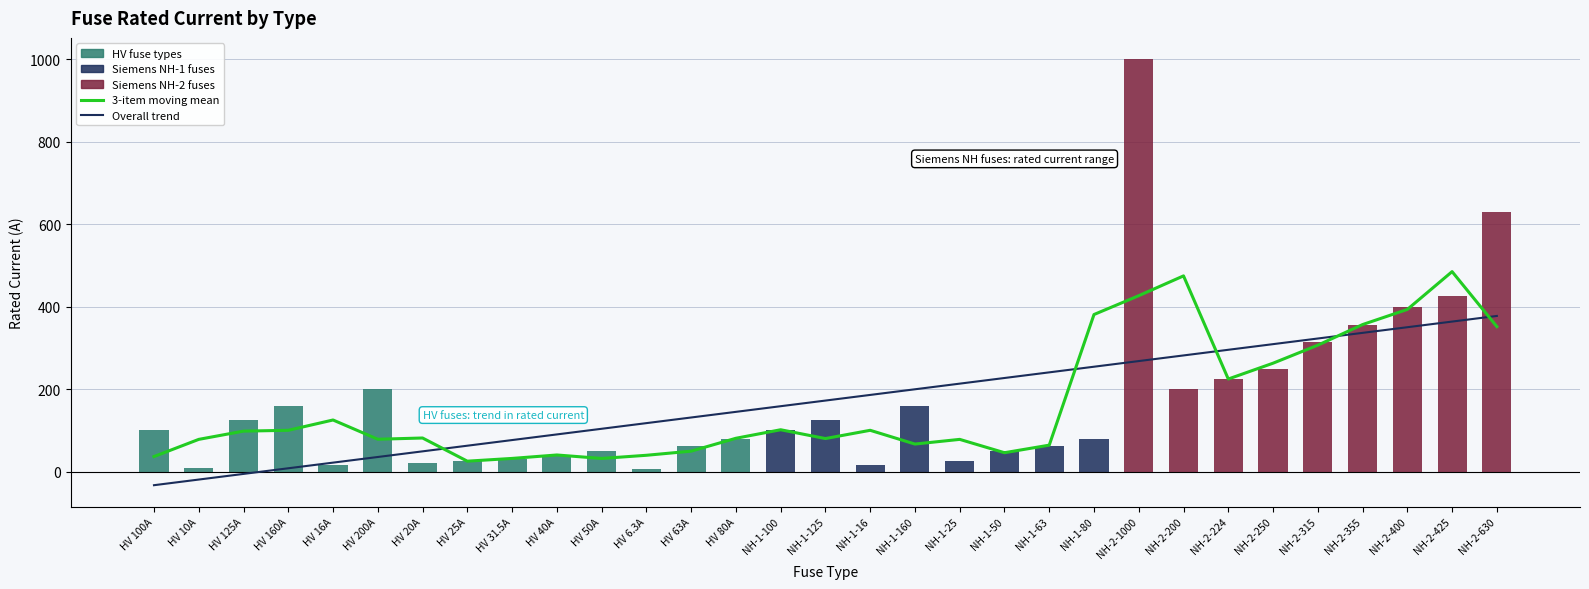

What is the label of the 20th bar from the left?

NH-1-50